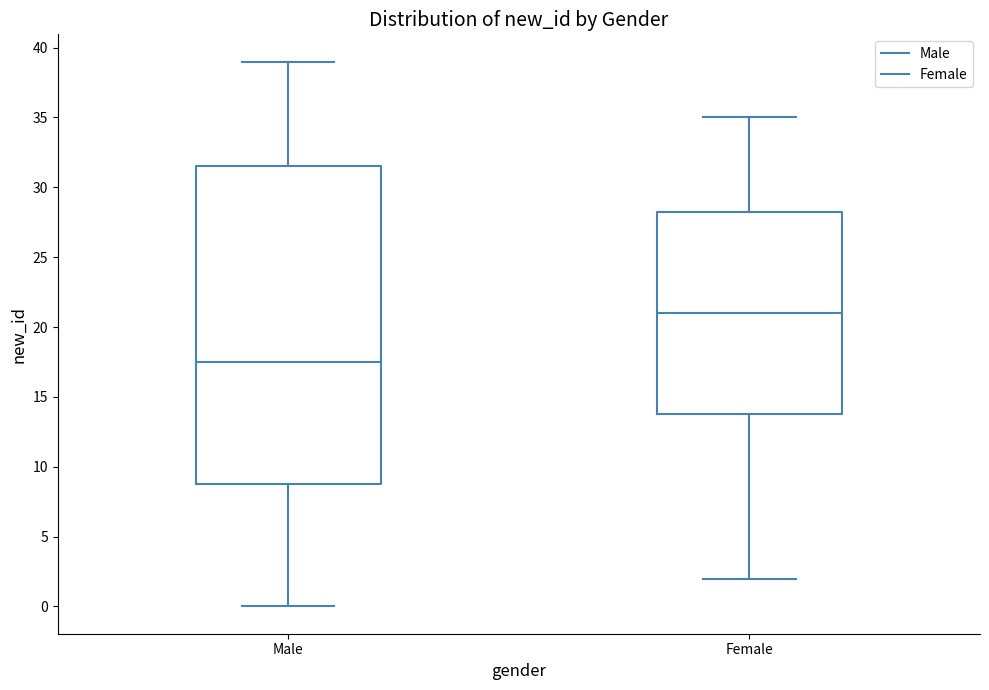

Which box is the tallest, from its lower edge to its upper edge?

Male